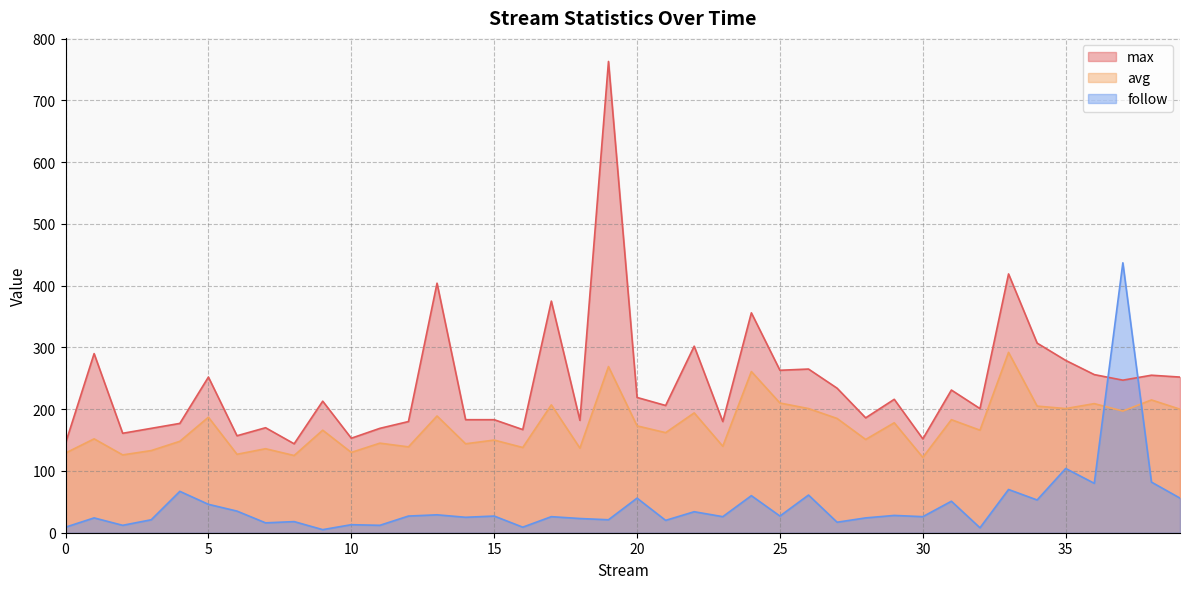

Reading left to right, what are all the values shown in this chart?

max: 0=145	1=290	2=161	3=169	4=177	5=252	6=157	7=170	8=144	9=213	10=153	11=169	12=180	13=404	14=183	15=183	16=167	17=375	18=182	19=763	20=219	21=206	22=302	23=180	24=356	25=263	26=265	27=234	28=186	29=216	30=152	31=231	32=201	33=419	34=307	35=279	36=256	37=247	38=255	39=252
avg: 0=129	1=152	2=126	3=133	4=148	5=187	6=127	7=136	8=125	9=166	10=130	11=145	12=139	13=189	14=144	15=150	16=138	17=207	18=137	19=269	20=173	21=162	22=194	23=140	24=261	25=210	26=201	27=185	28=151	29=178	30=122	31=183	32=166	33=292	34=205	35=201	36=209	37=197	38=215	39=200
follow: 0=9	1=24	2=12	3=21	4=67	5=46	6=35	7=16	8=18	9=5	10=13	11=12	12=27	13=29	14=25	15=27	16=9	17=26	18=23	19=21	20=56	21=20	22=34	23=26	24=60	25=27	26=61	27=17	28=24	29=28	30=26	31=51	32=8	33=70	34=53	35=104	36=80	37=437	38=82	39=56